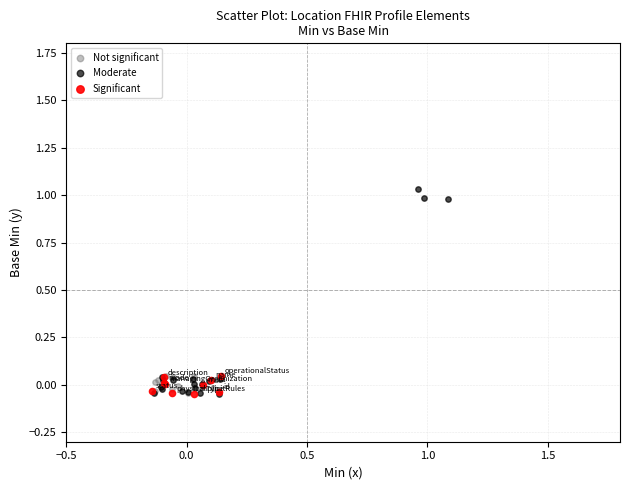

Which series has the widest spread of Y values?

Moderate